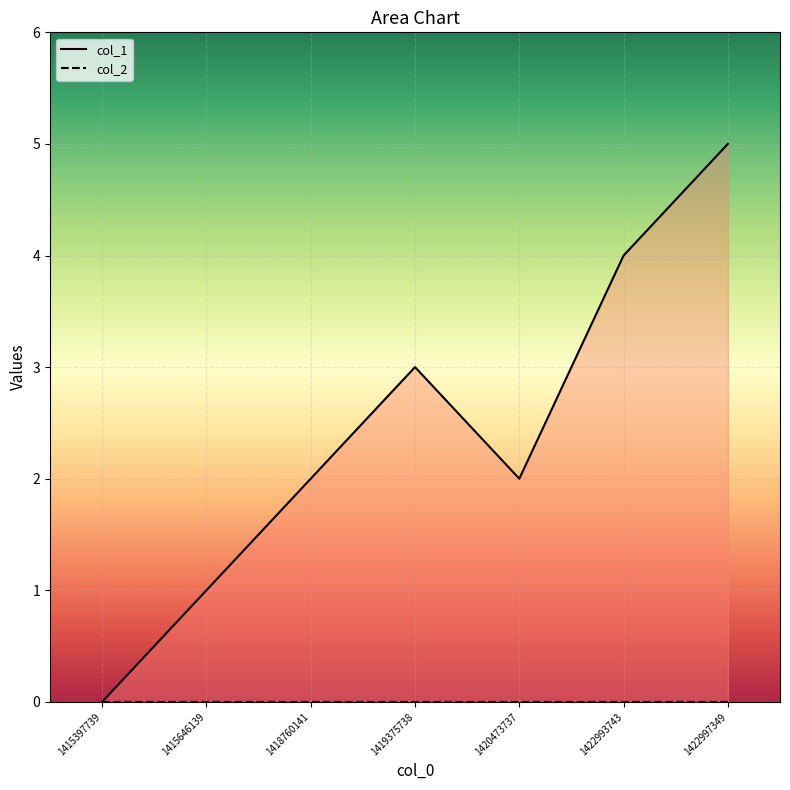

How many values are above zero?

6